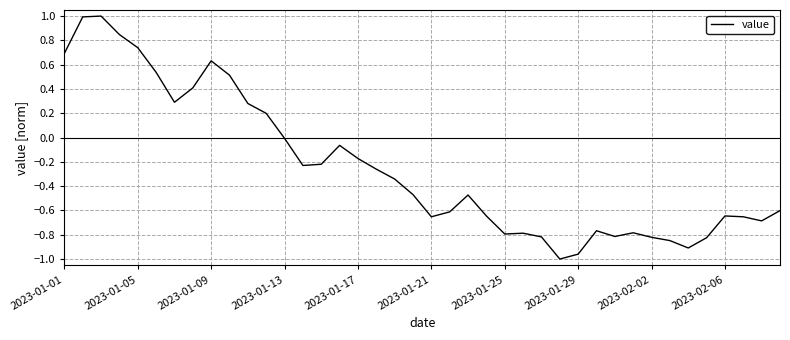

What is the difference between the maximum and minimum values?

2.0